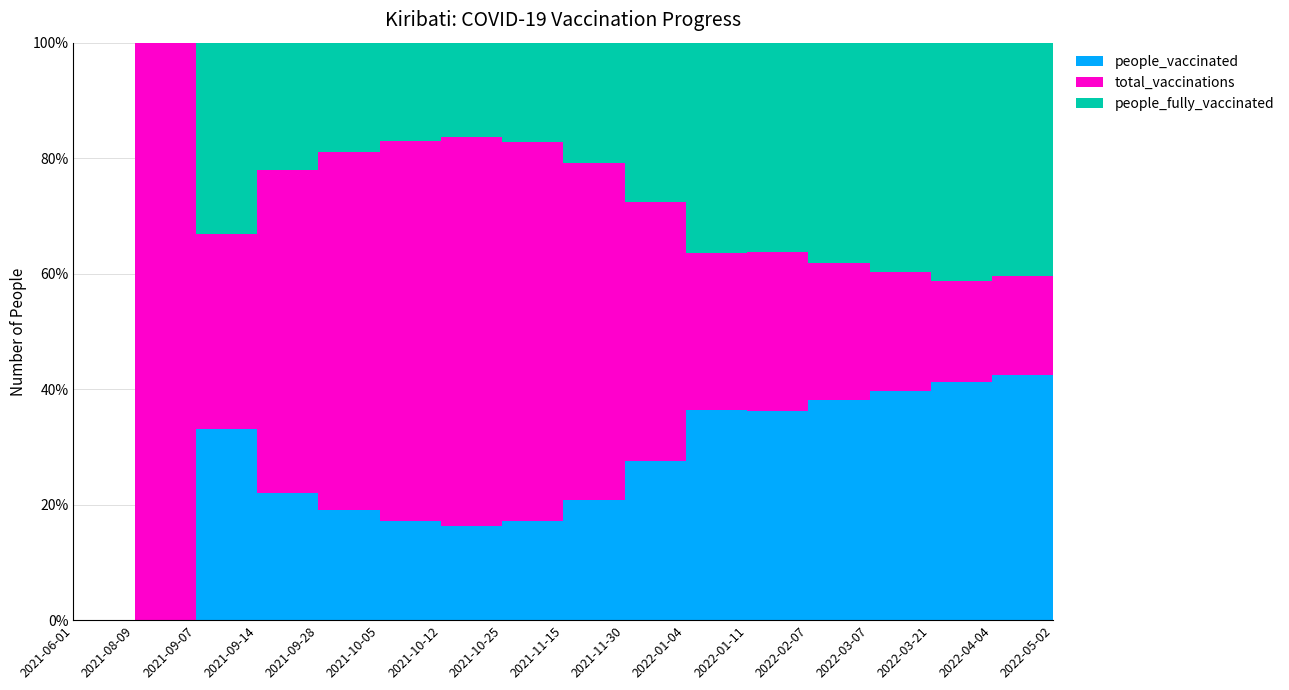

Reading left to right, extract all data points from this chart.

total_vaccinations: 2021-06-01=0	2021-08-09=13970	2021-09-07=20873	2021-09-14=31332	2021-09-28=36332	2021-10-05=45402	2021-10-12=51428	2021-10-25=65279	2021-11-15=72912	2021-11-30=82167	2022-01-04=104560	2022-01-11=111686	2022-02-07=120594	2022-03-07=126919	2022-03-21=133953	2022-04-04=136758	2022-05-02=144216
people_vaccinated: 2021-06-01=0	2021-08-09=13970	2021-09-07=13970	2021-09-14=24429	2021-09-28=29429	2021-10-05=37643	2021-10-12=43044	2021-10-25=54026	2021-11-15=57722	2021-11-30=59492	2022-01-04=66473	2022-01-11=71152	2022-02-07=74579	2022-03-07=76491	2022-03-21=78620	2022-04-04=78620	2022-05-02=79764
people_fully_vaccinated: 2021-06-01=0	2021-08-09=0	2021-09-07=6903	2021-09-14=6903	2021-09-28=6903	2021-10-05=7759	2021-10-12=8384	2021-10-25=11253	2021-11-15=15190	2021-11-30=22675	2022-01-04=38087	2022-01-11=40534	2022-02-07=46015	2022-03-07=50428	2022-03-21=55333	2022-04-04=55333	2022-05-02=58191